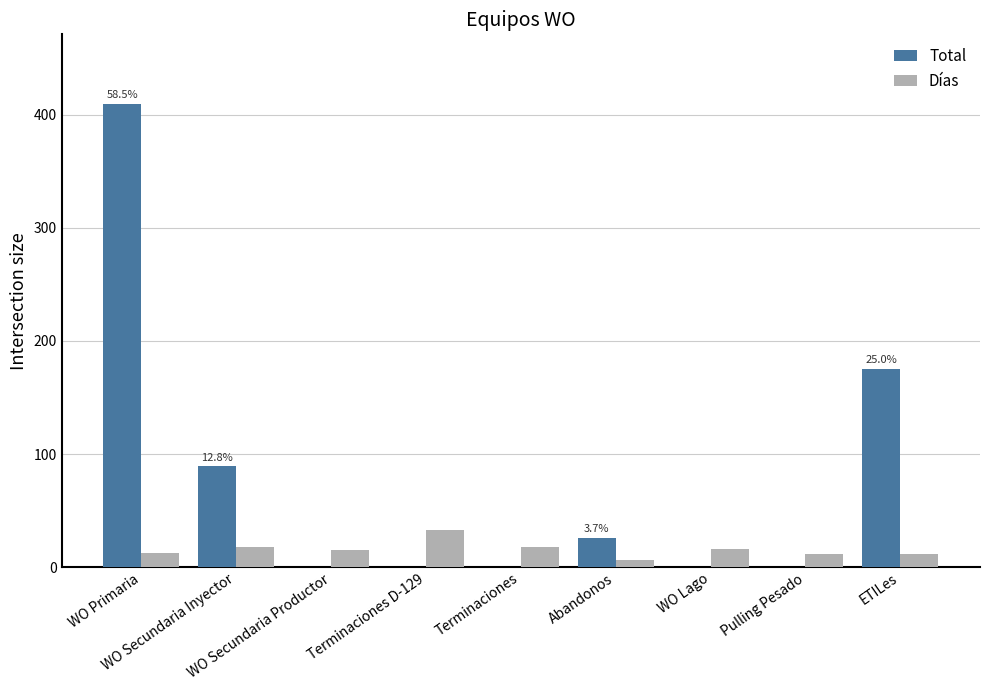

What is the sum of all Días values?

142.6